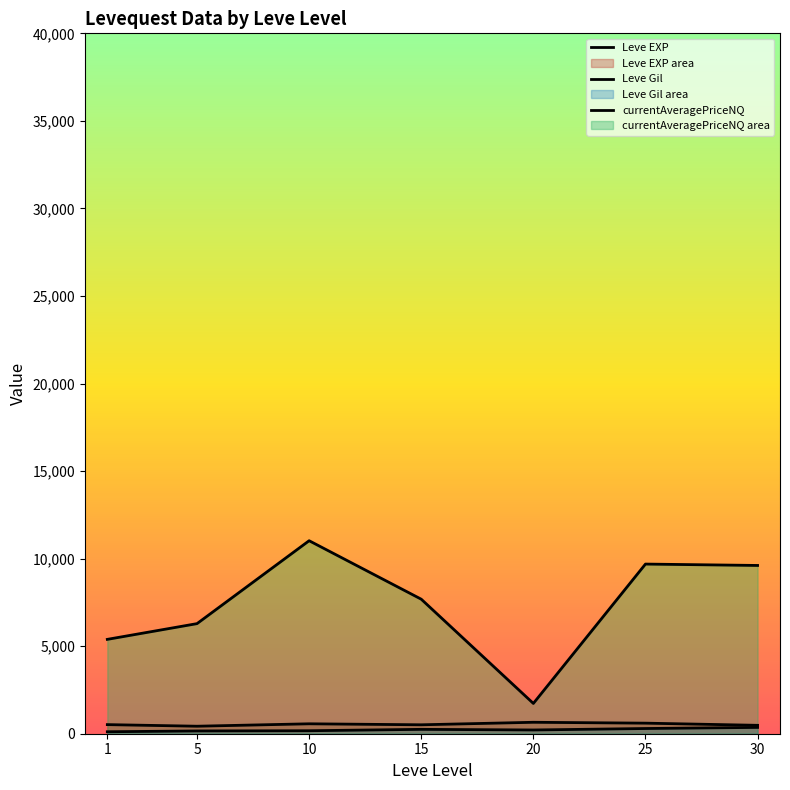

Which series changed the most between 15 and 25?

currentAveragePriceNQ